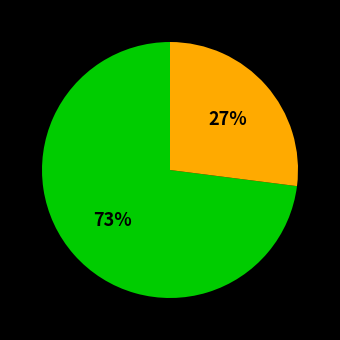

Does any single category account for the majority?

Yes